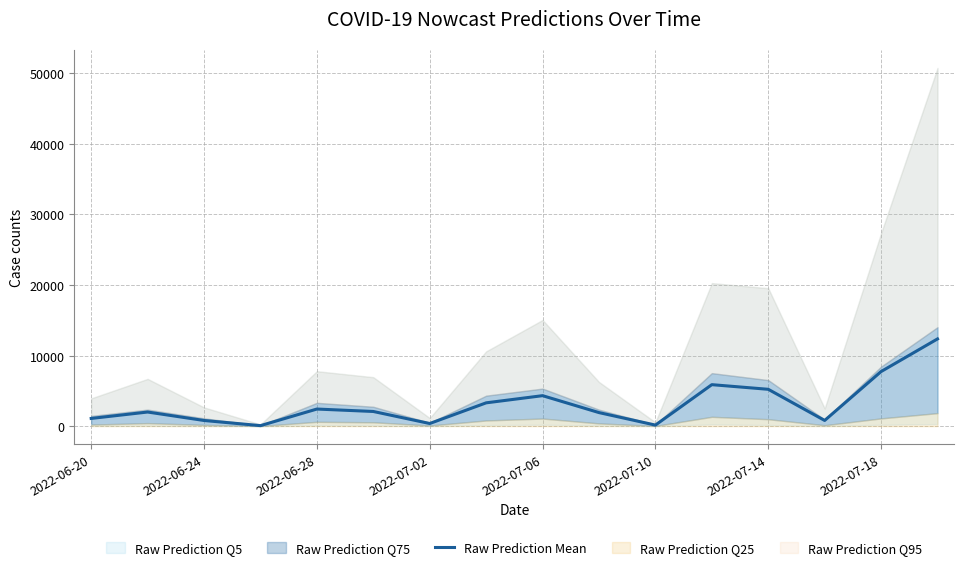

What is the difference between the maximum and second lowest values?

12208.1